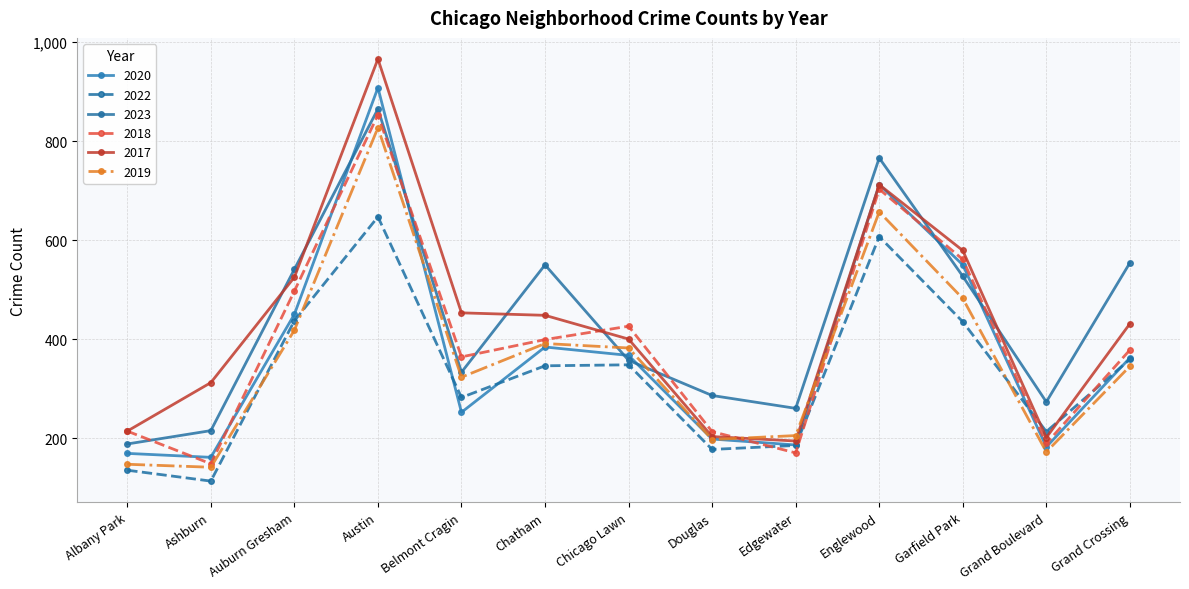

Which has a higher value, Douglas or Chicago Lawn?

Chicago Lawn